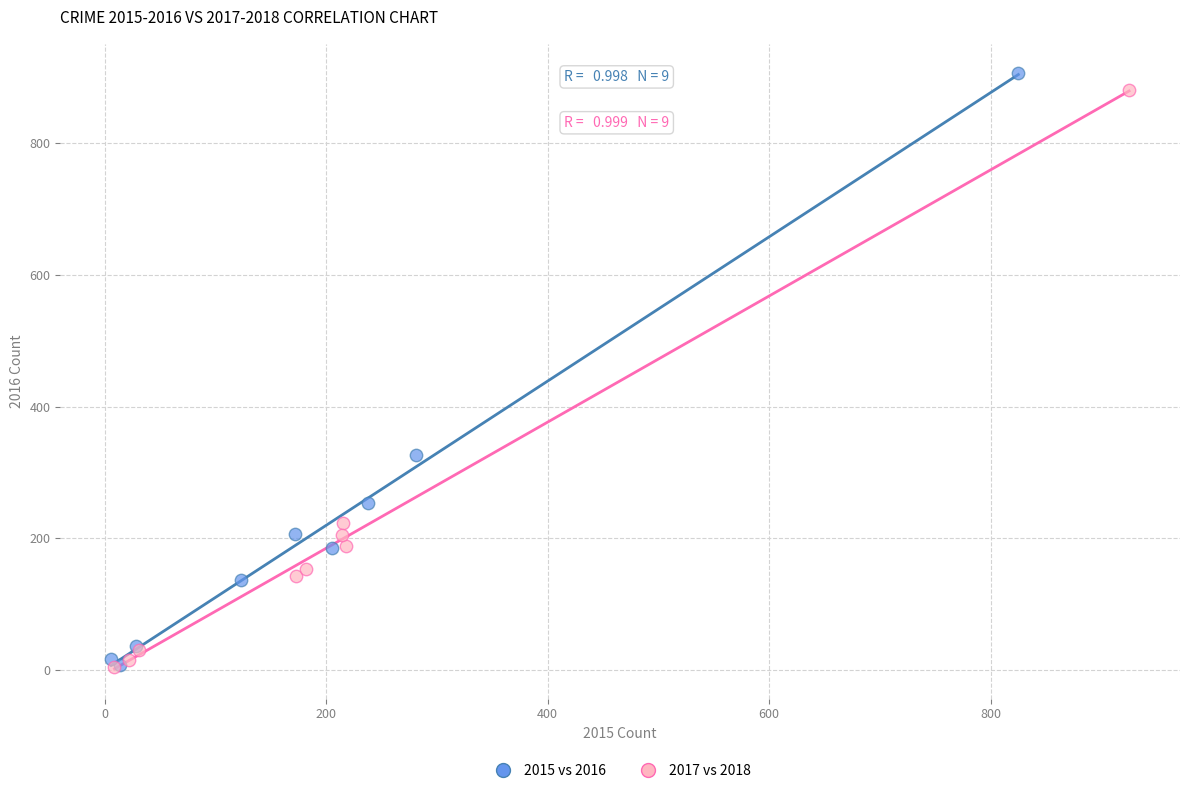

Which series has the largest Y range (max minus min)?

2015 vs 2016